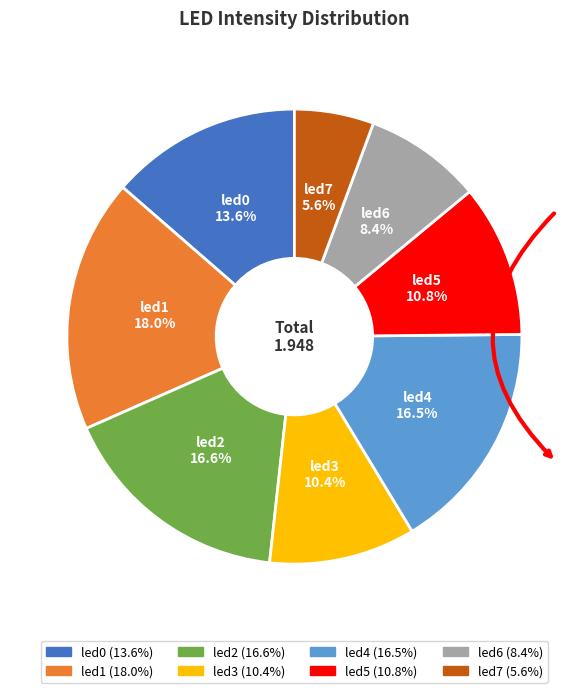

The led6 slice represents 20% of the pie. True or false?

False